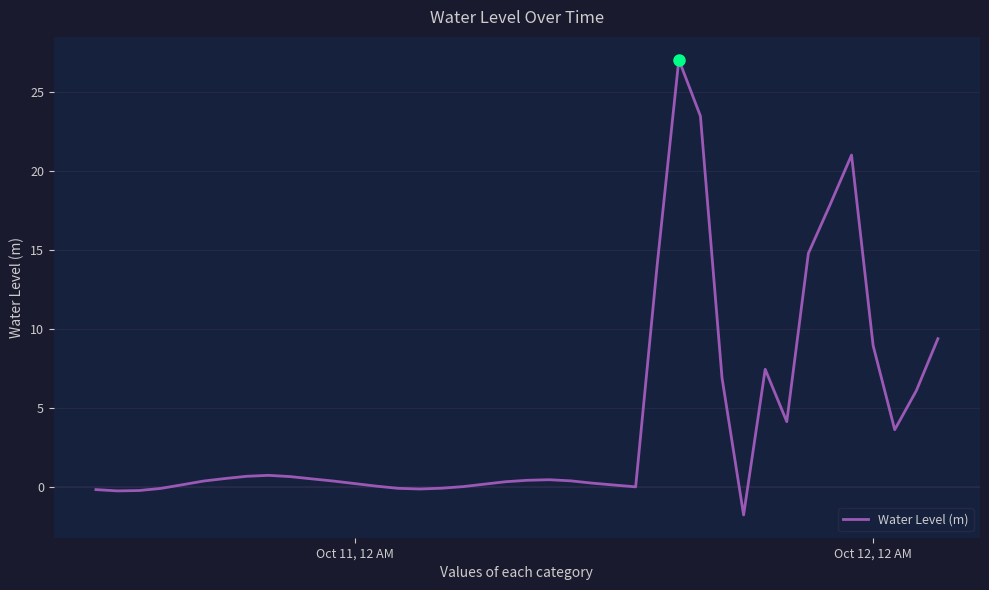

What is the greatest value displayed?

27.0